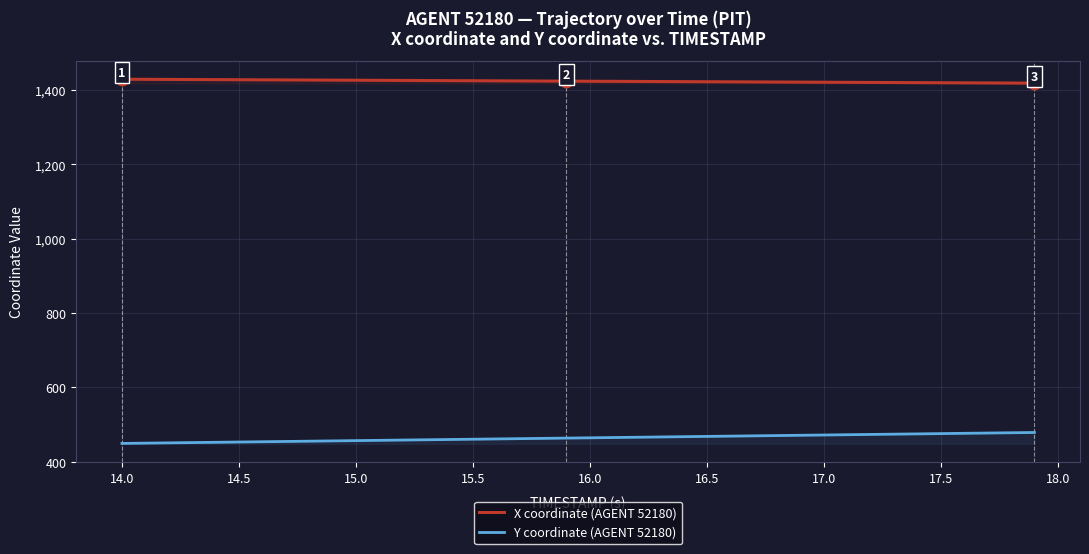

What is the average value of the Y coordinate (AGENT 52180) series?

464.1